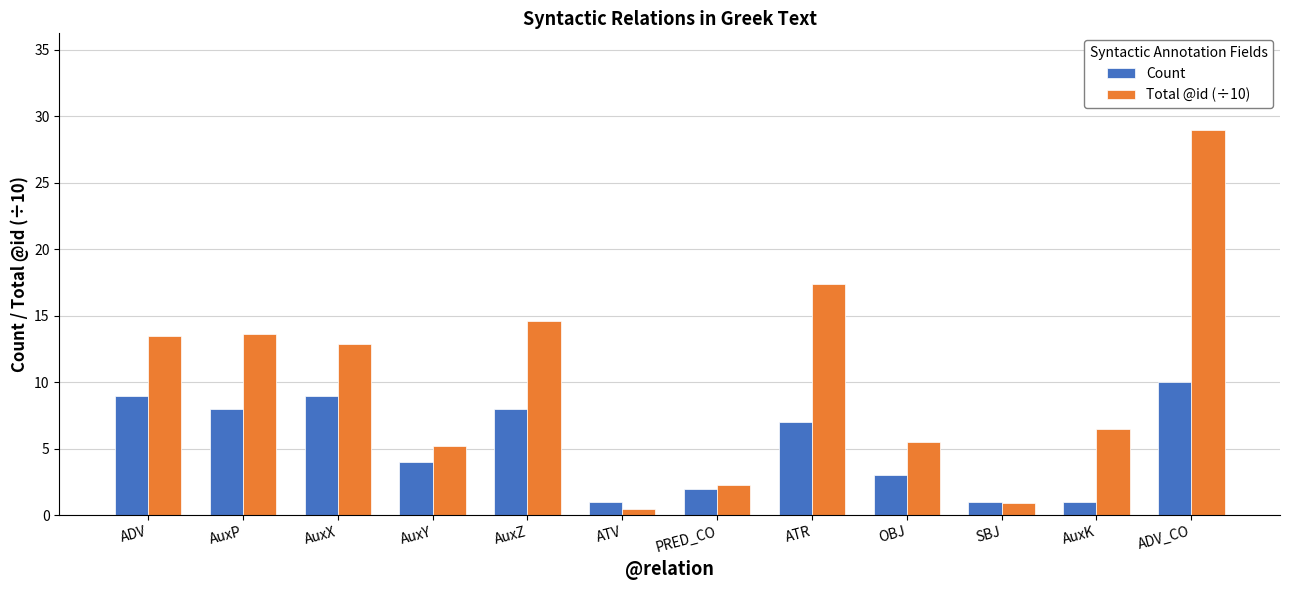

What is the label of the 9th bar from the left?

OBJ